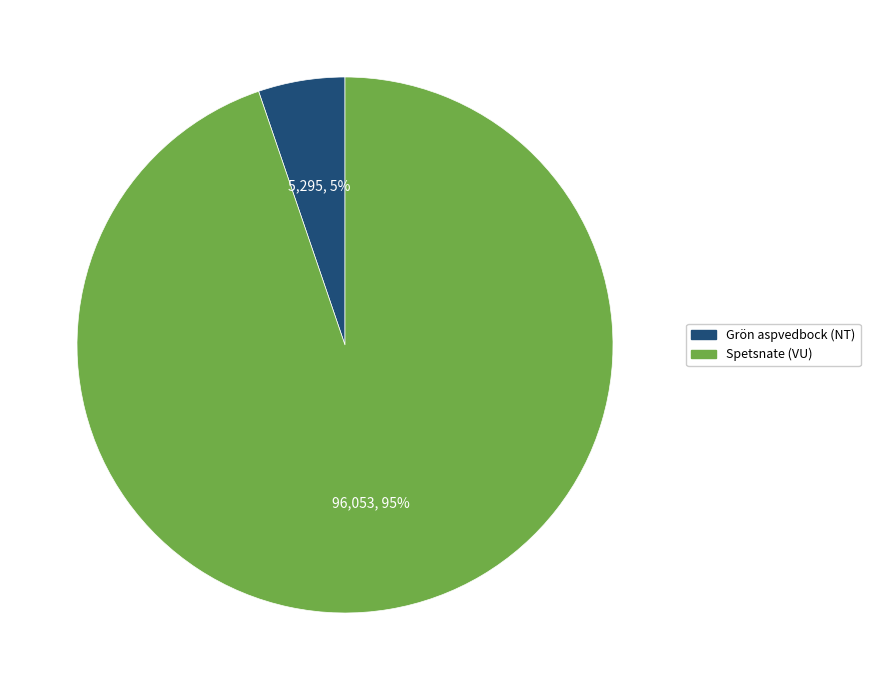

Which category accounts for the majority?

Spetsnate (VU)